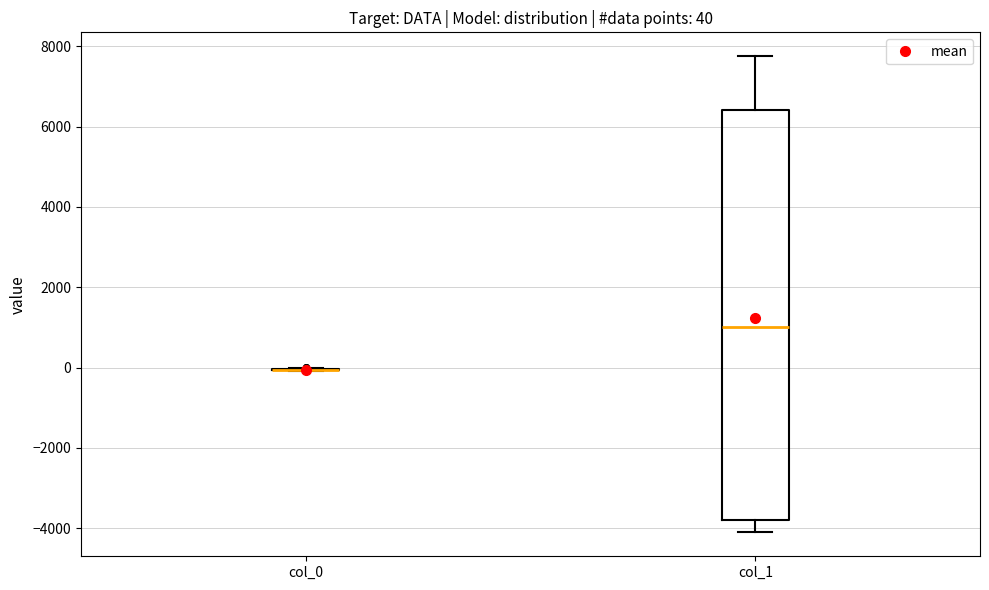

Which box is the tallest, from its lower edge to its upper edge?

col_1